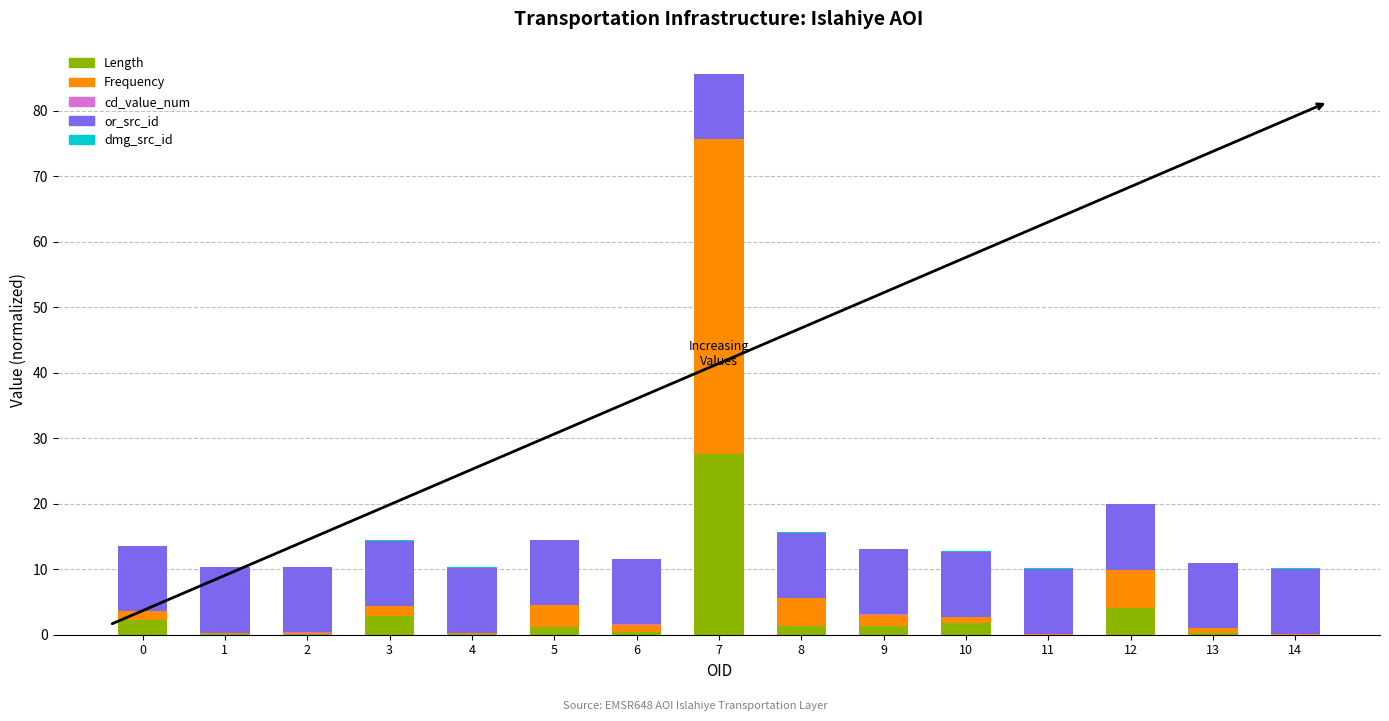

At which category is the sum across all series the highest?

7